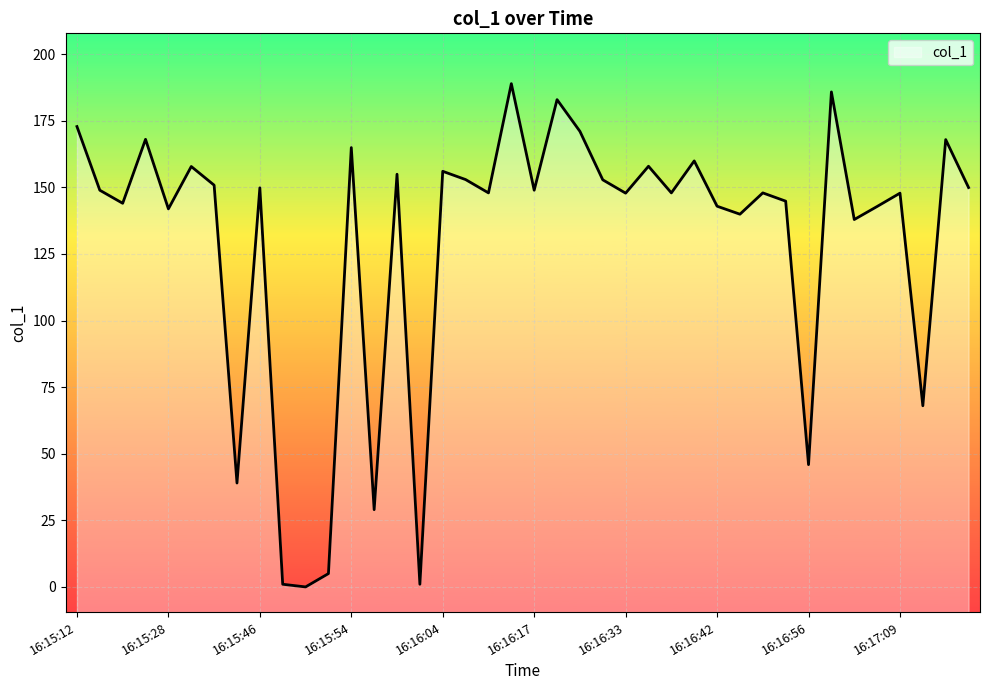

List the labels in order of value, largest first.

16:16:15, 16:16:59, 16:16:20, 16:15:12, 16:16:27, 16:15:20, 16:17:14, 16:15:54, 16:16:40, 16:16:35, 16:15:32, 16:16:04, 16:15:59, 16:16:10, 16:16:29, 16:15:34, 16:17:17, 16:15:46, 16:15:14, 16:16:17, 16:16:13, 16:16:37, 16:16:50, 16:16:33, 16:17:09, 16:16:54, 16:15:16, 16:16:42, 16:17:07, 16:15:28, 16:16:44, 16:17:02, 16:17:11, 16:16:56, 16:15:36, 16:15:56, 16:15:52, 16:15:48, 16:16:01, 16:15:50